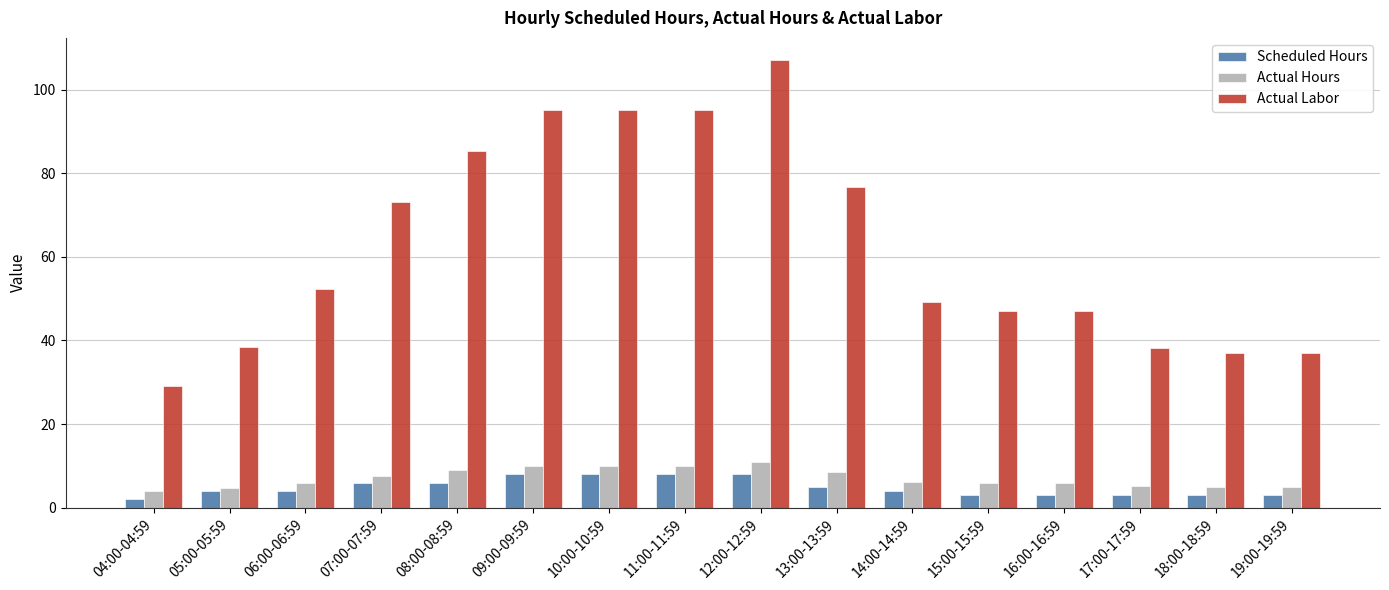

What is the smallest value displayed?

2.0